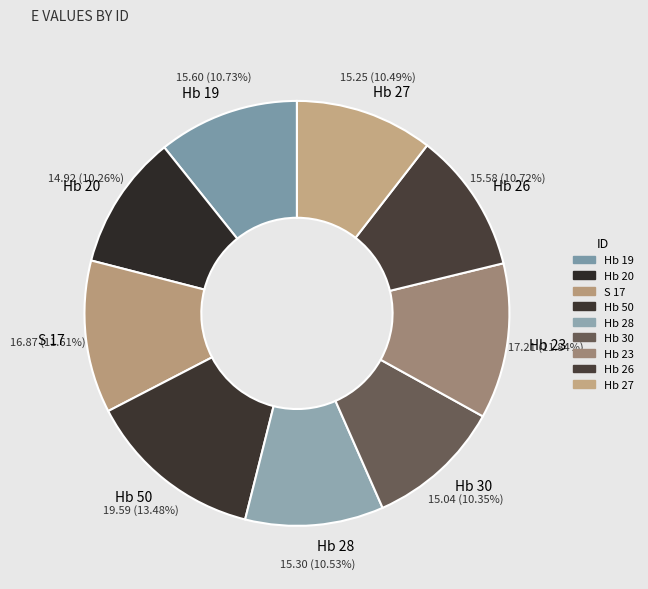

What is the change in value from Hb 20 to Hb 27?

+0.3